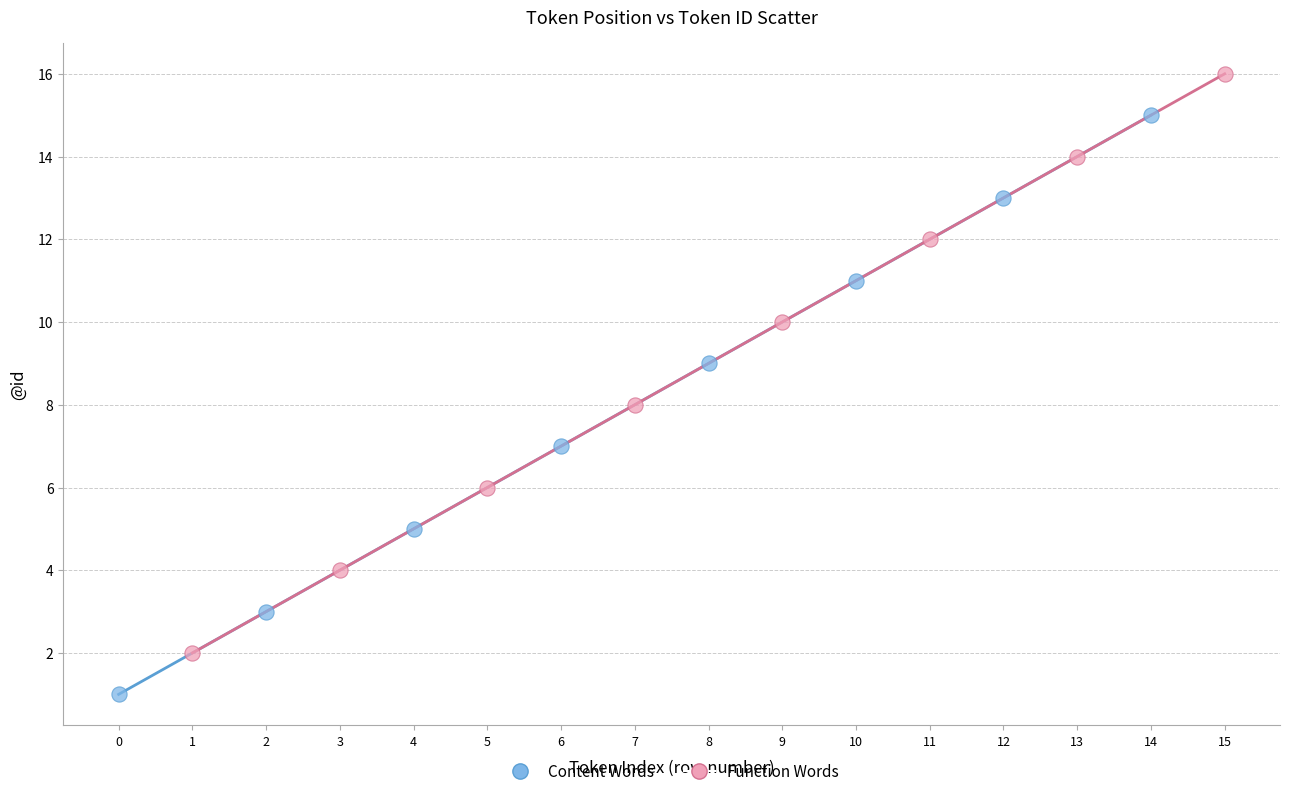

Which series reaches the maximum Y coordinate?

Function Words